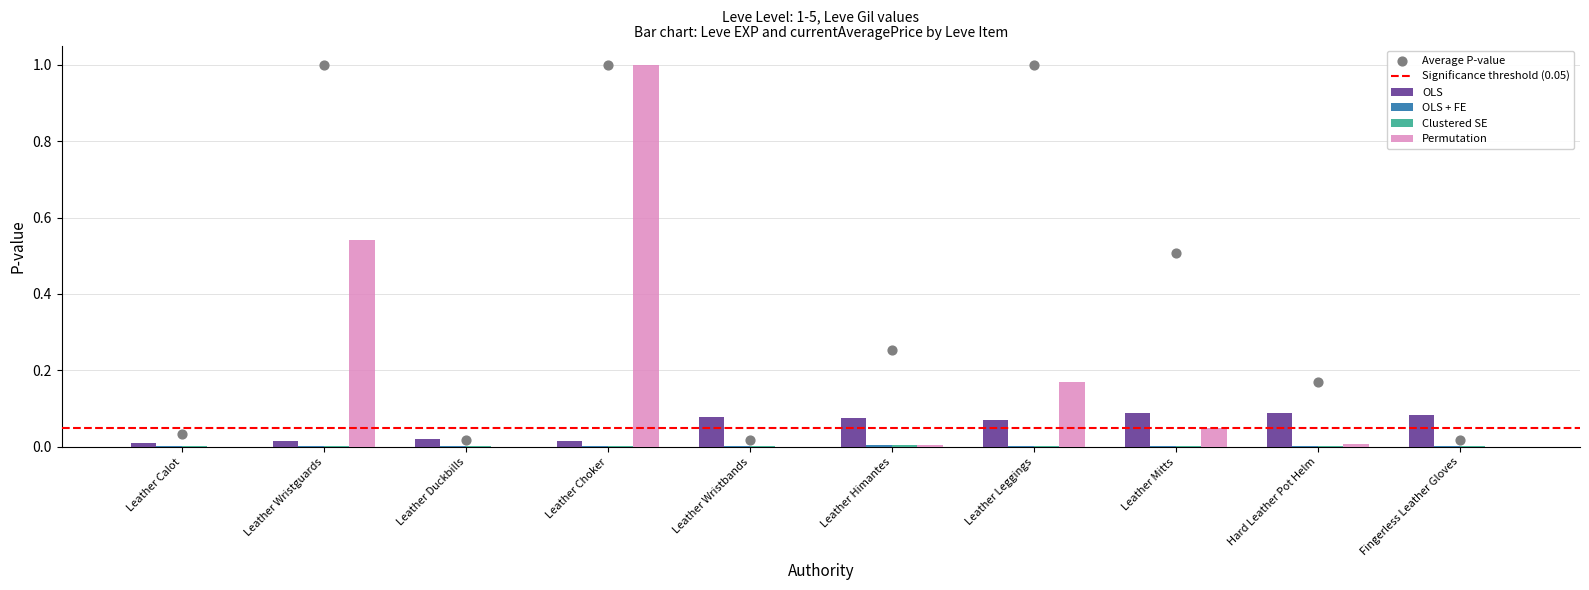

Which series has the largest total across all categories?

Permutation